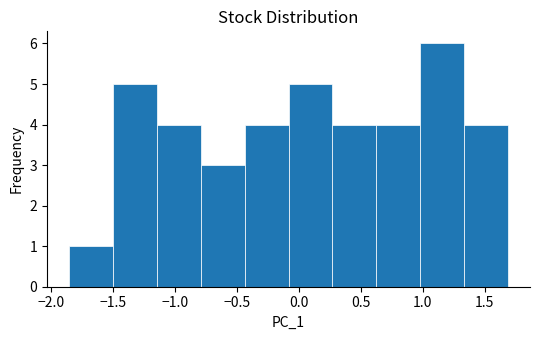

What is the height of the bar covering -1.85 to -1.50 on the x-axis? Neither the bar edges nor the heights are printed on the chart, so give them approximately, as read against the axes.

1